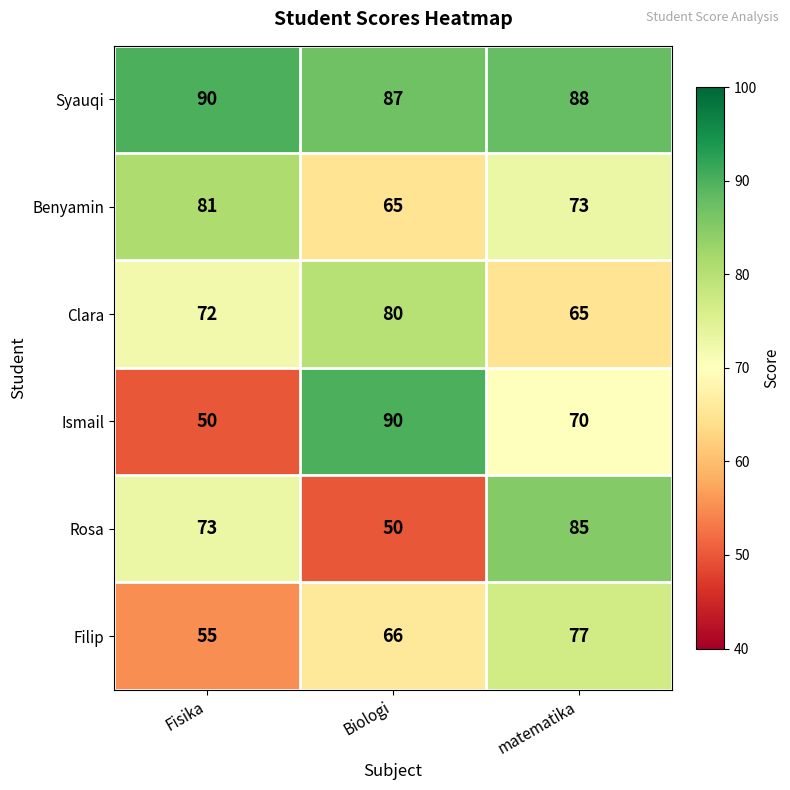

What is the difference between the second highest and minimum values in the Filip series?

11